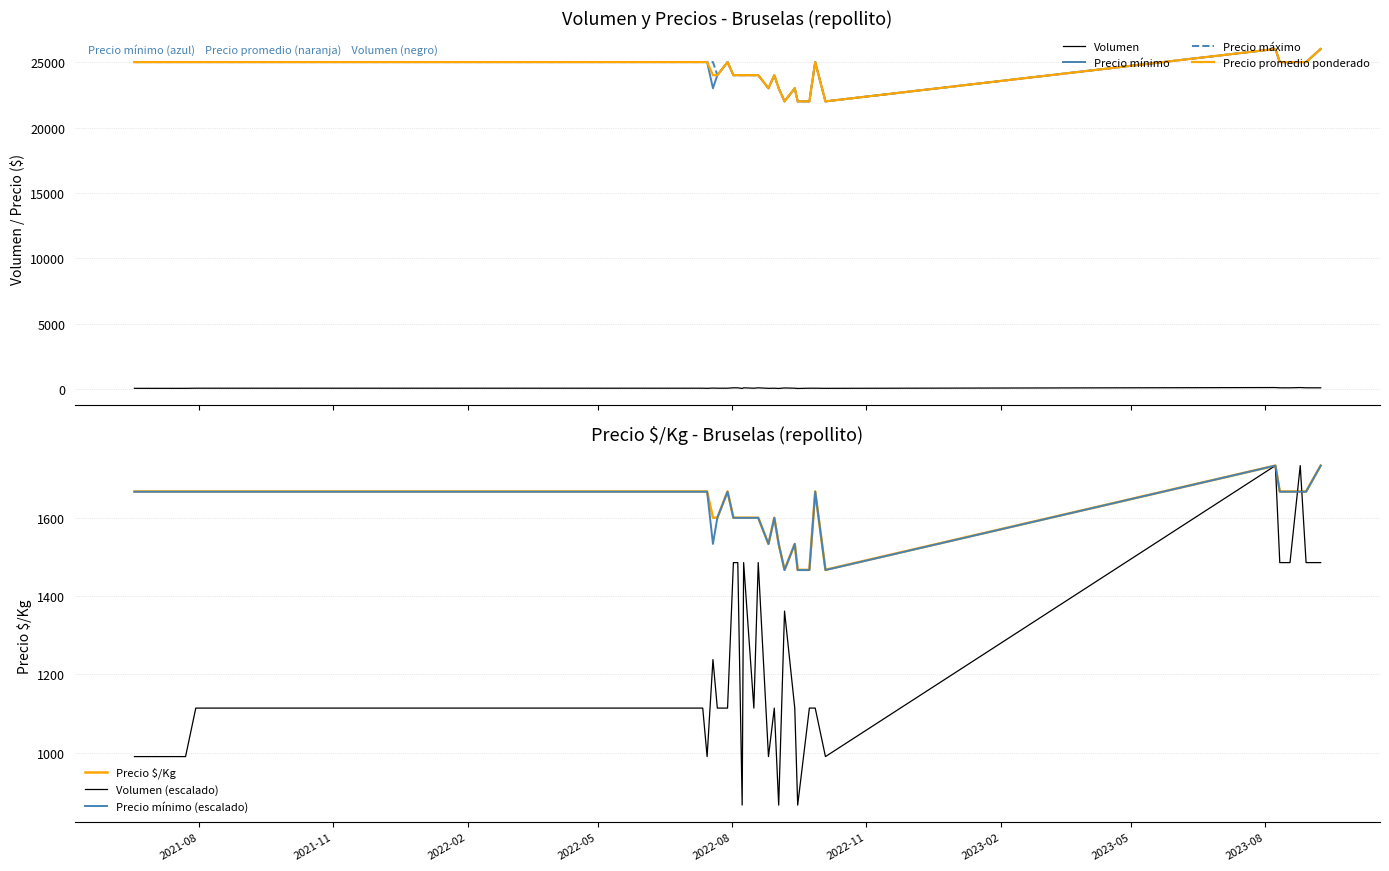

Read the Precio minimo value at 2022-09-13.

23000.0